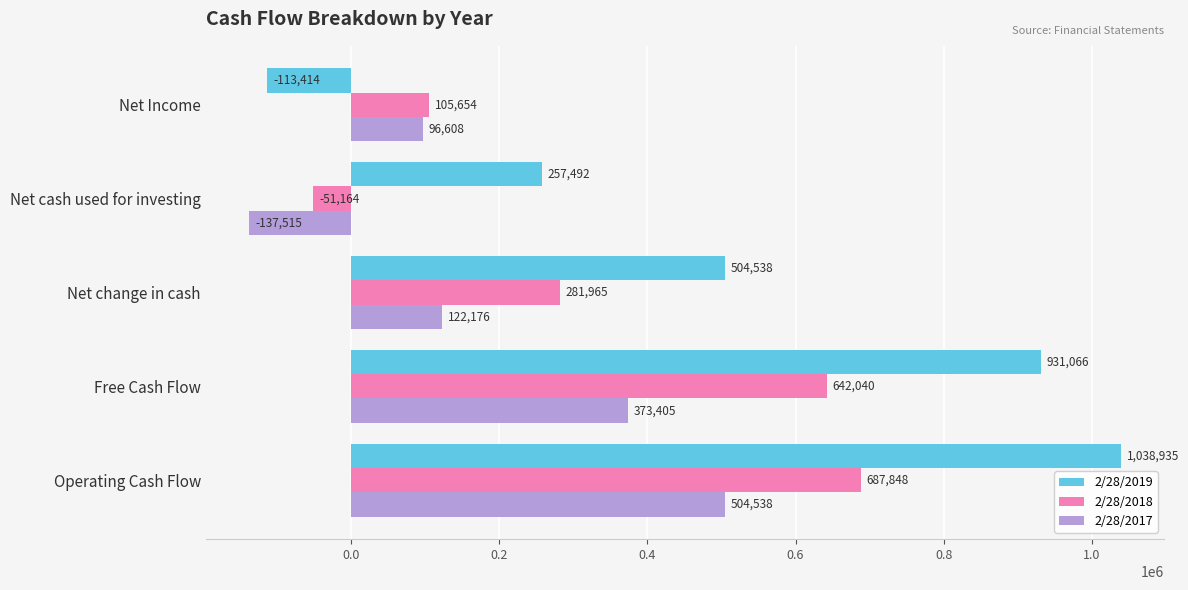

At how many categories does at least one series exceed 149488?

4